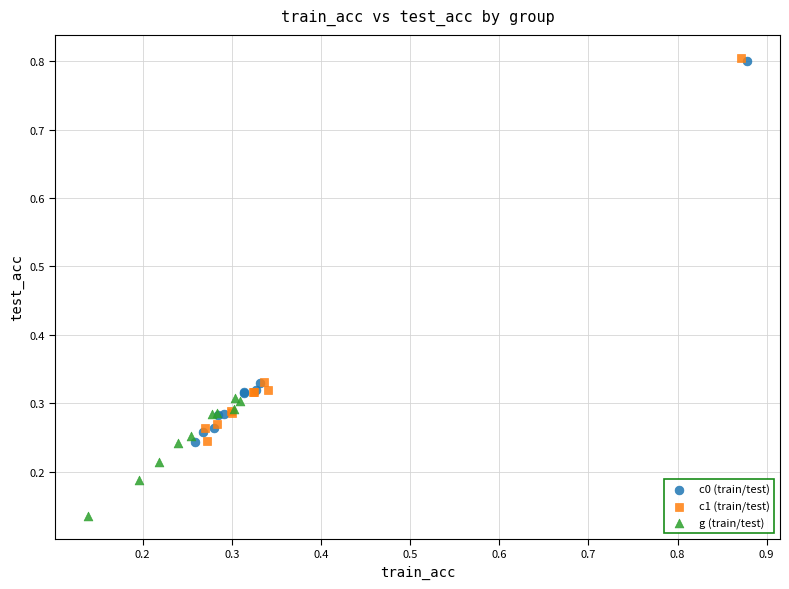

Which series reaches the minimum Y coordinate?

g (train/test)